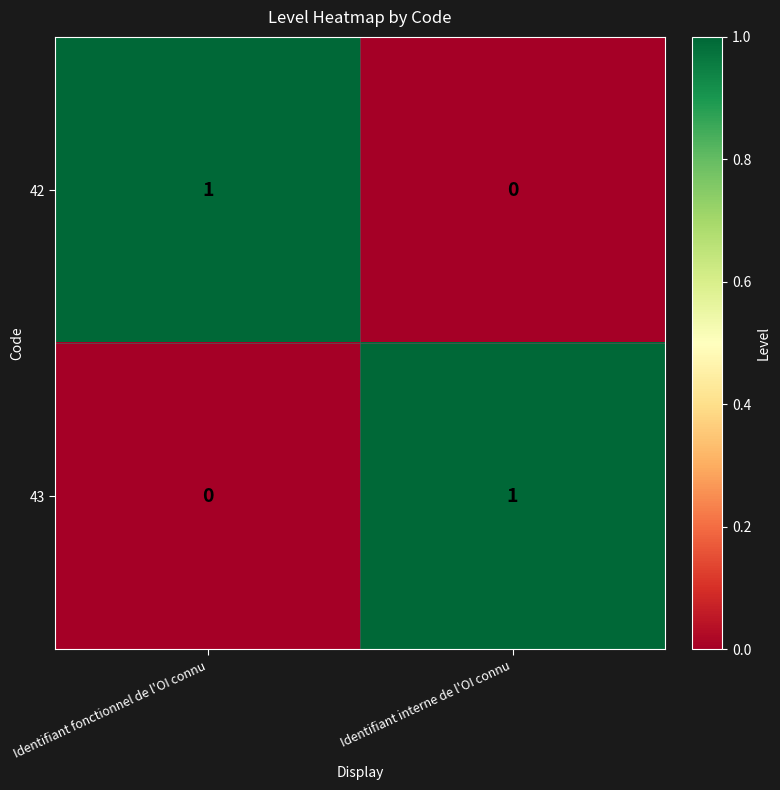

Count the number of data series in this chart.

2